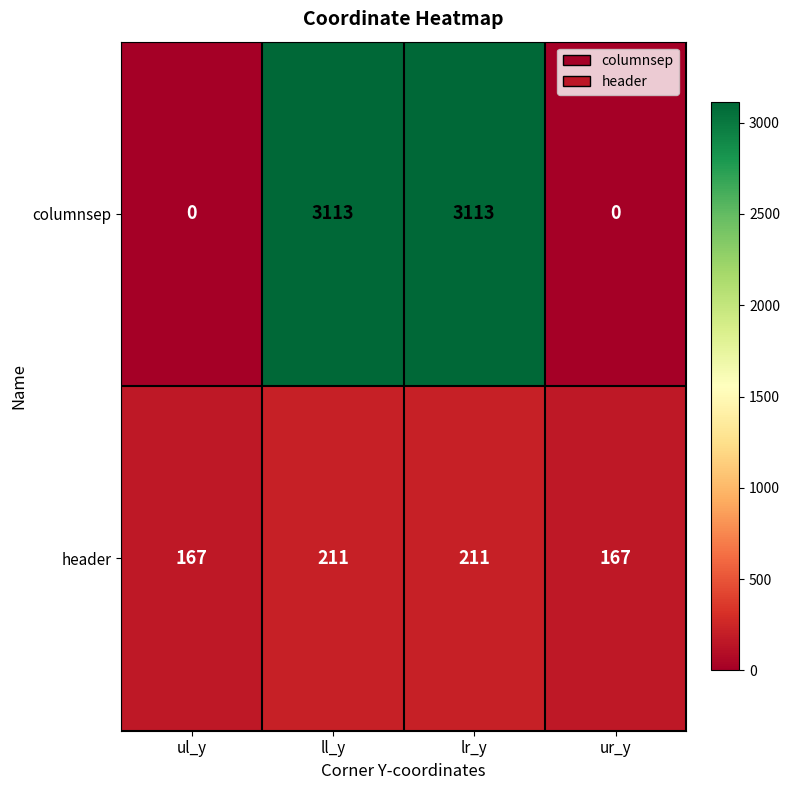

What is the difference between the highest and lowest values at ll_y?

2902